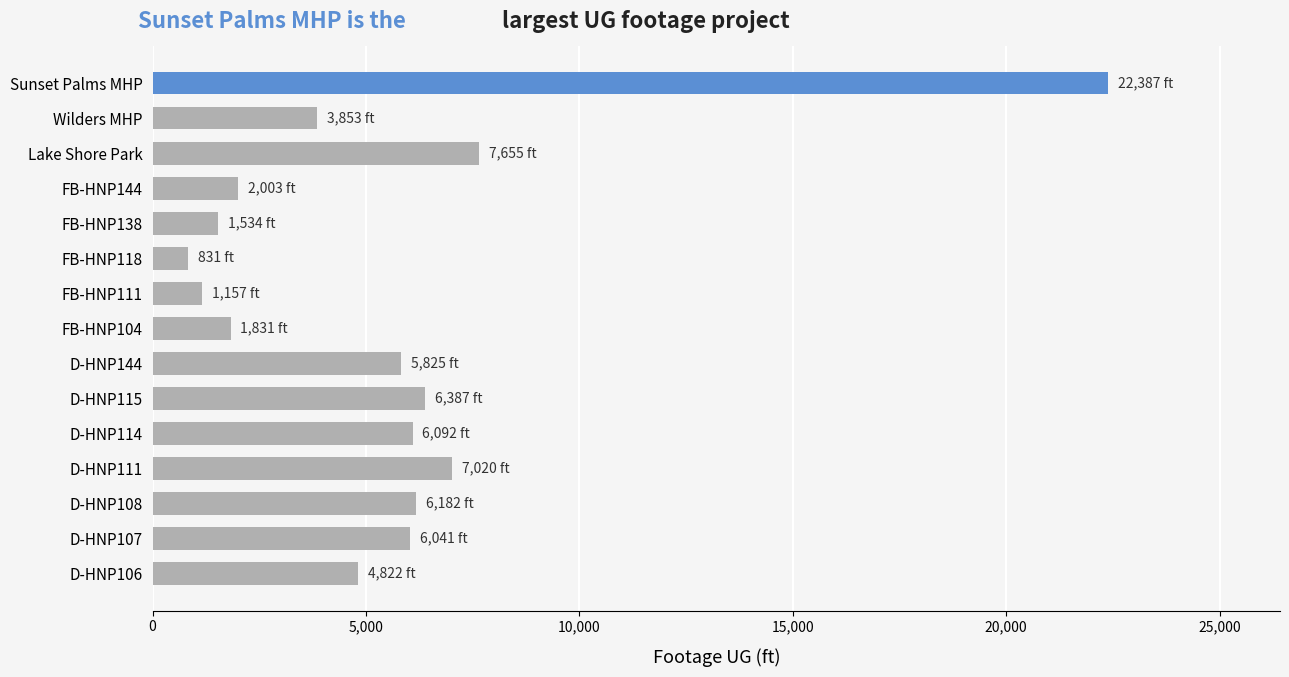

Is it true that the value at D-HNP144 is 10167?

False